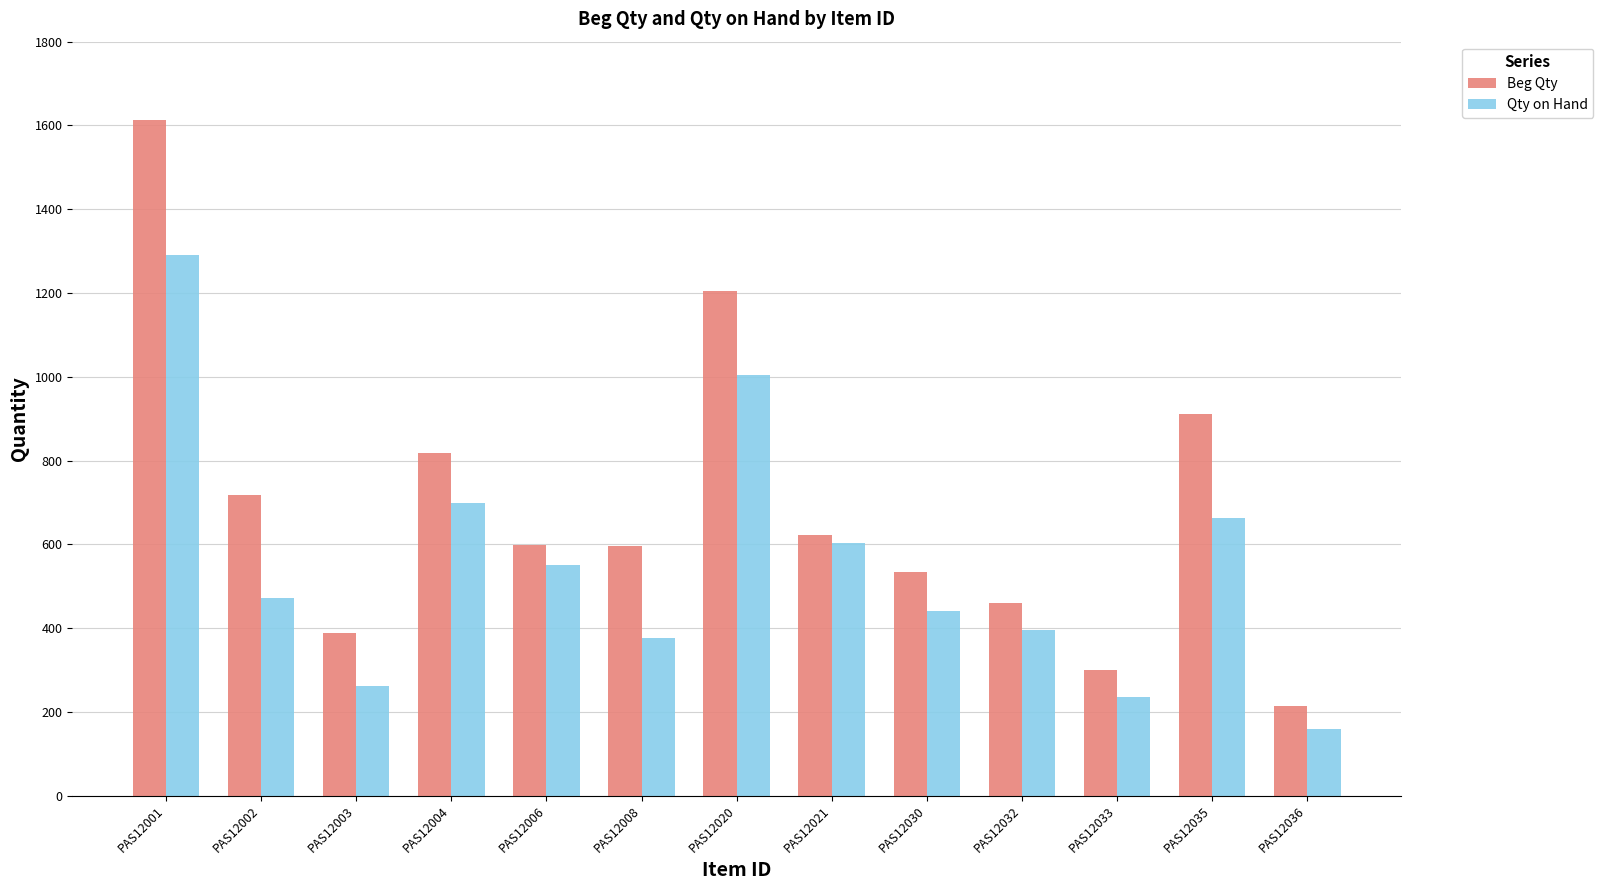

The value of Beg Qty at PAS12003 is 389. True or false?

True